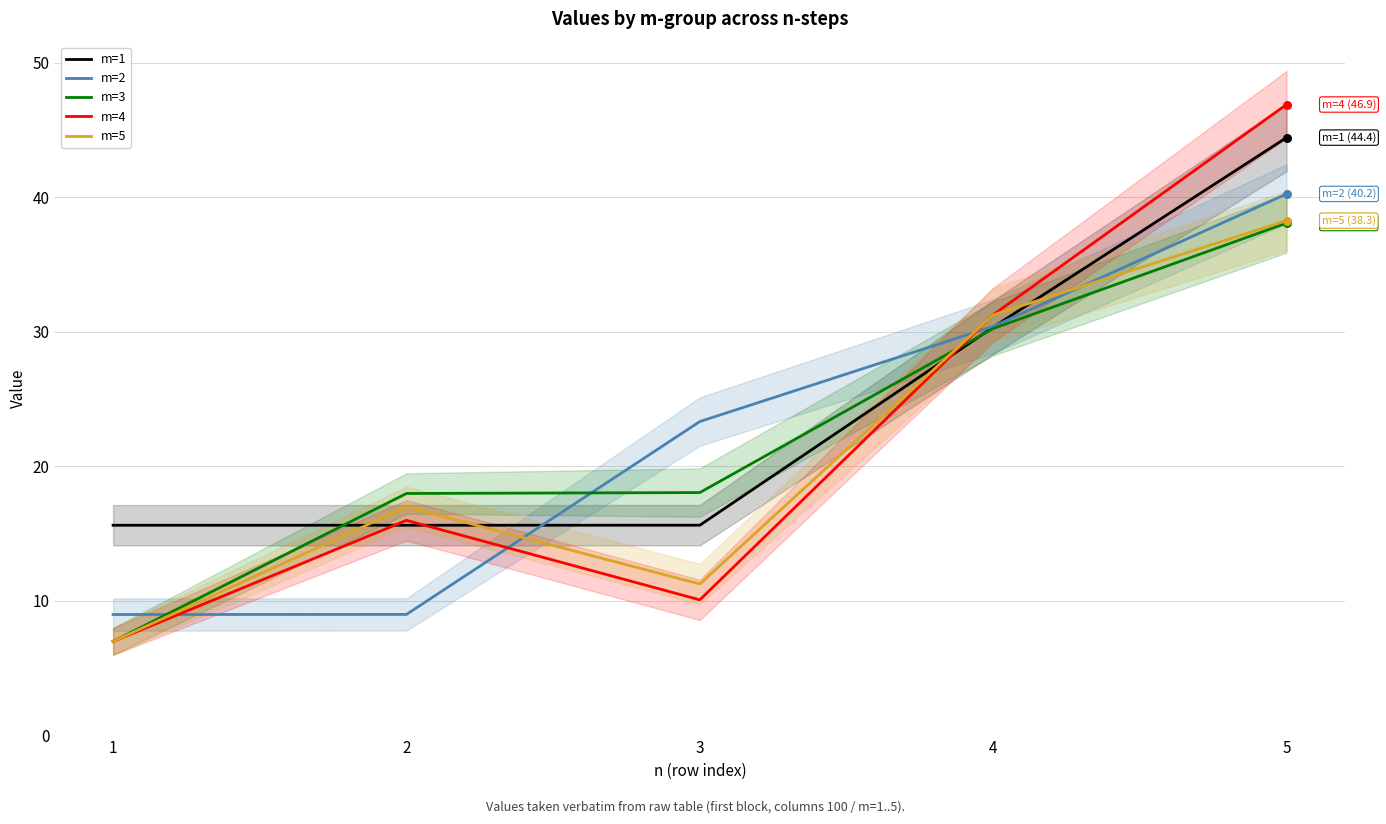

What are all the series names shown in the legend?

m=1, m=2, m=3, m=4, m=5